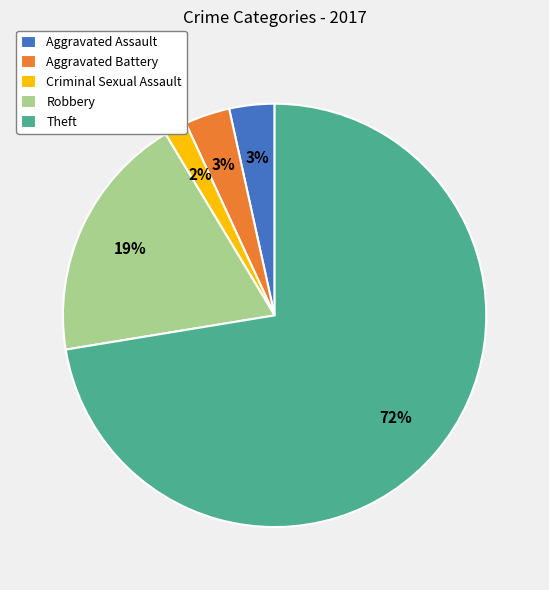

Which has a higher value, Criminal Sexual Assault or Aggravated Battery?

Aggravated Battery